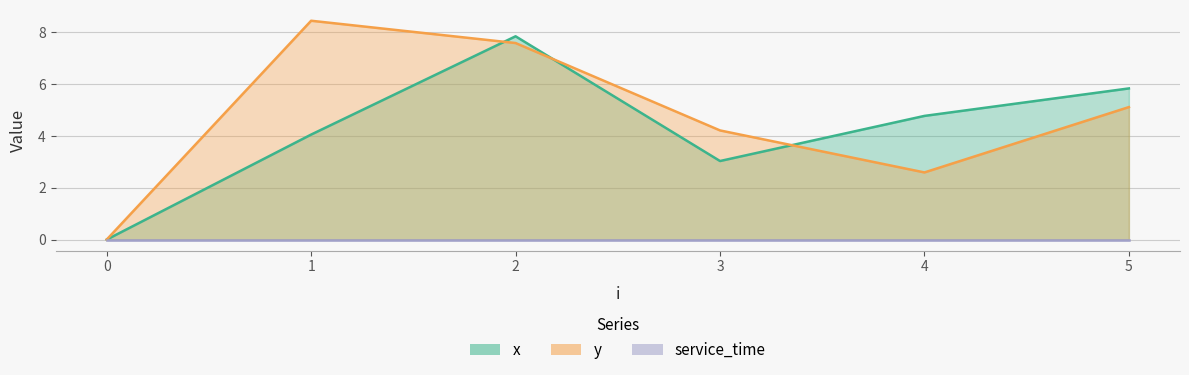

Between 3 and 4, which series saw the biggest shift?

x